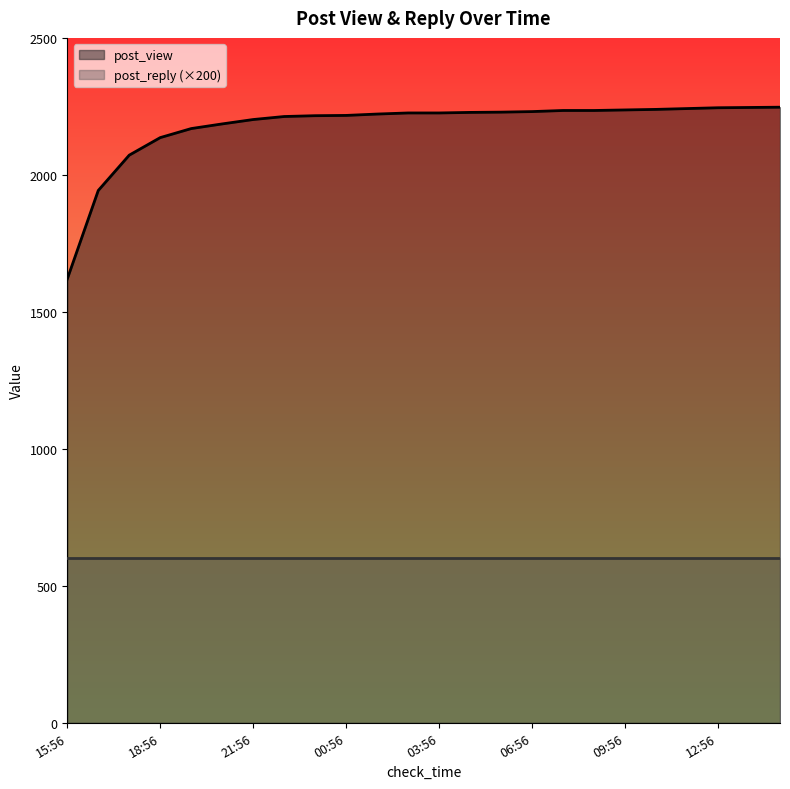

At which label is the value closest to 1933?

16:56